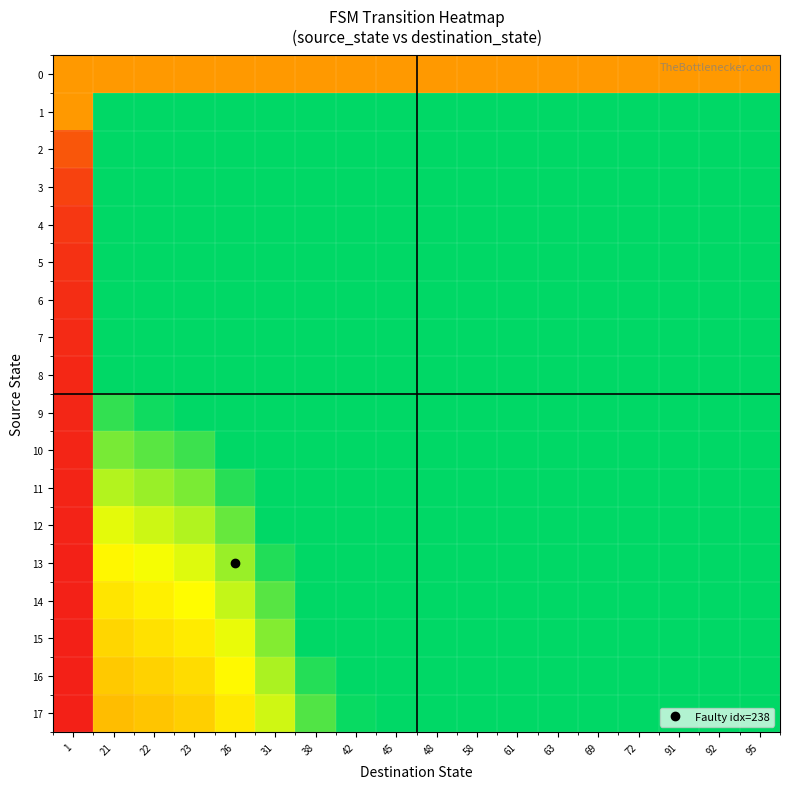

Rank the series by their maximum value, from highest to lowest.

row_1, row_2, row_3, row_4, row_5, row_6, row_7, row_8, row_9, row_10, row_11, row_12, row_13, row_14, row_15, row_16, row_17, row_0